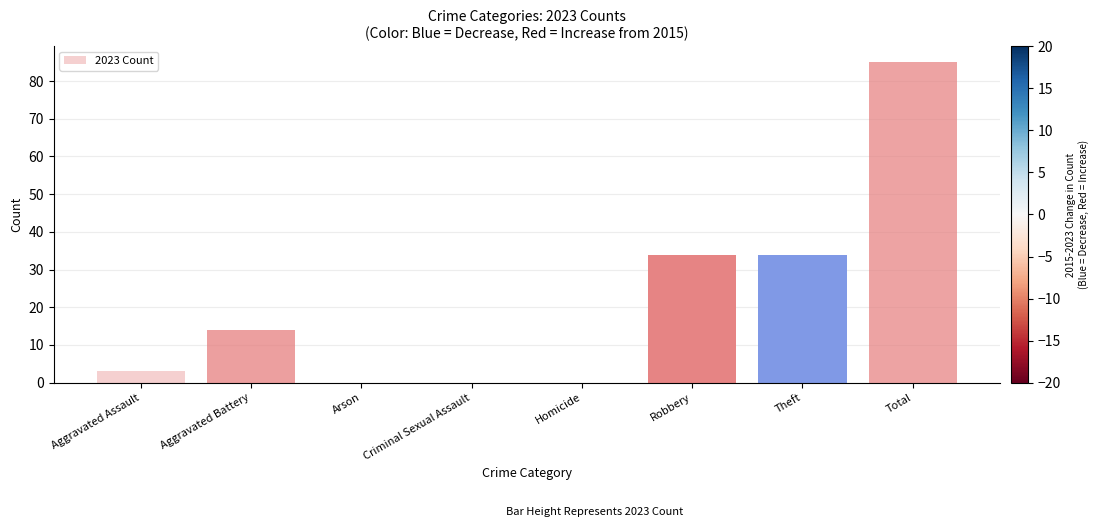

Which label corresponds to the largest value in the chart?

Total